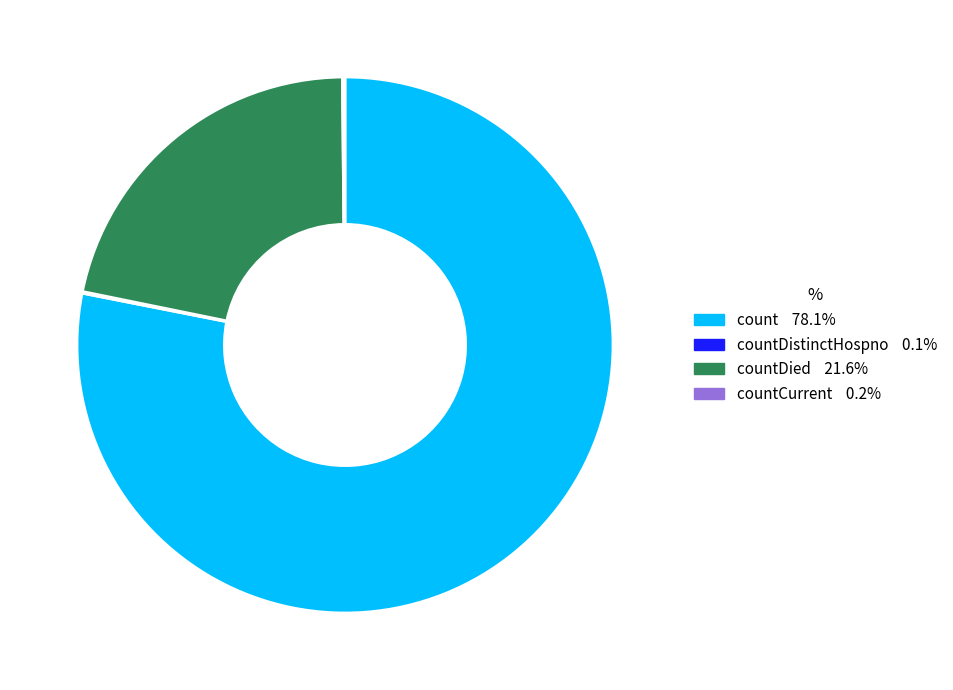

Is there a majority slice in this chart?

Yes